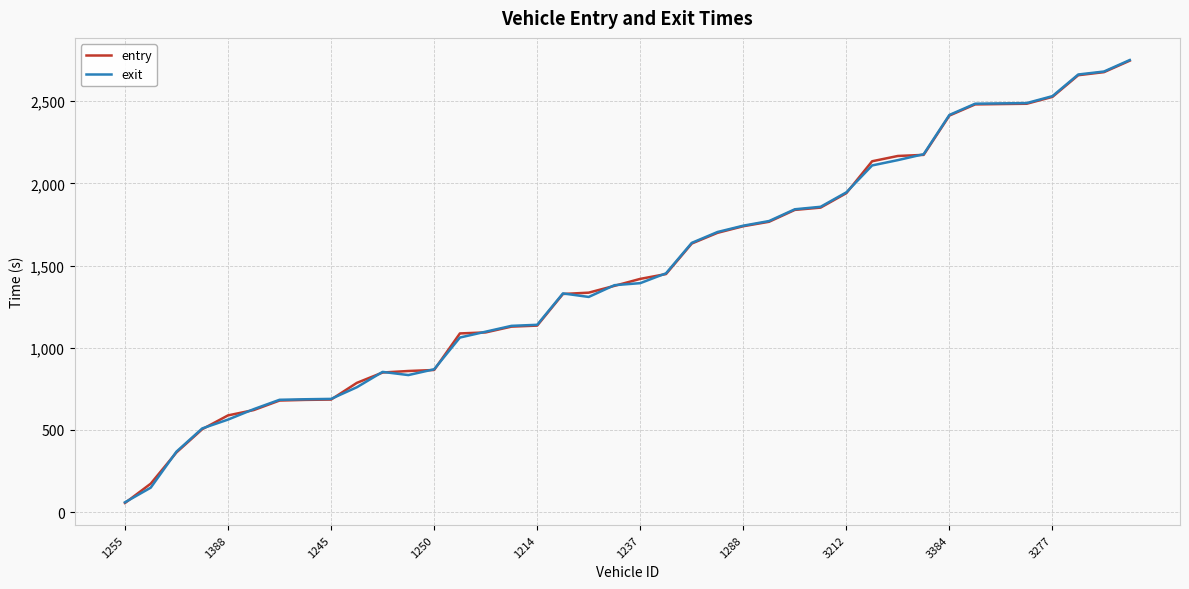

What is the maximum value shown in the chart?

2751.0